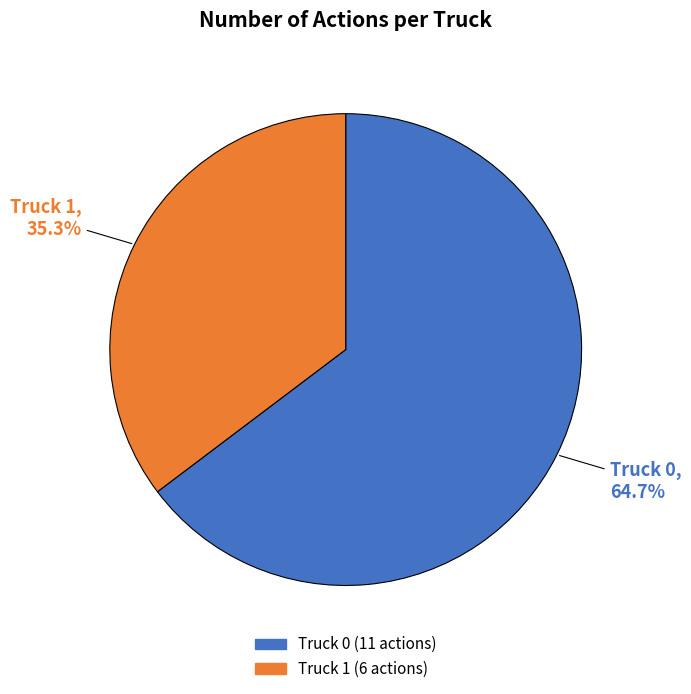

Do Truck 0 and Truck 1 together represent more than half of the pie?

Yes